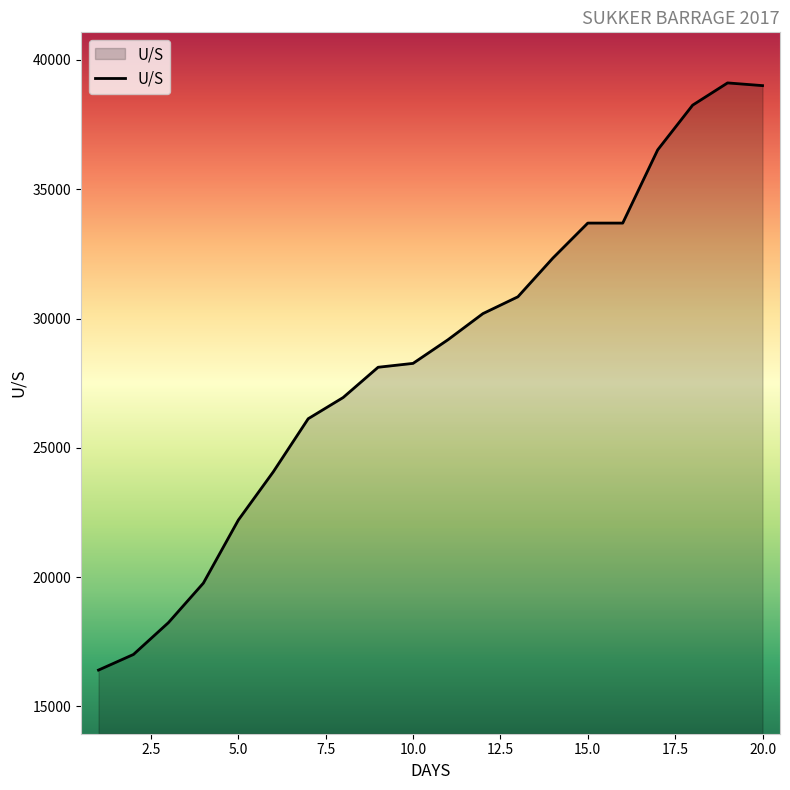

What is the maximum value shown in the chart?

39110